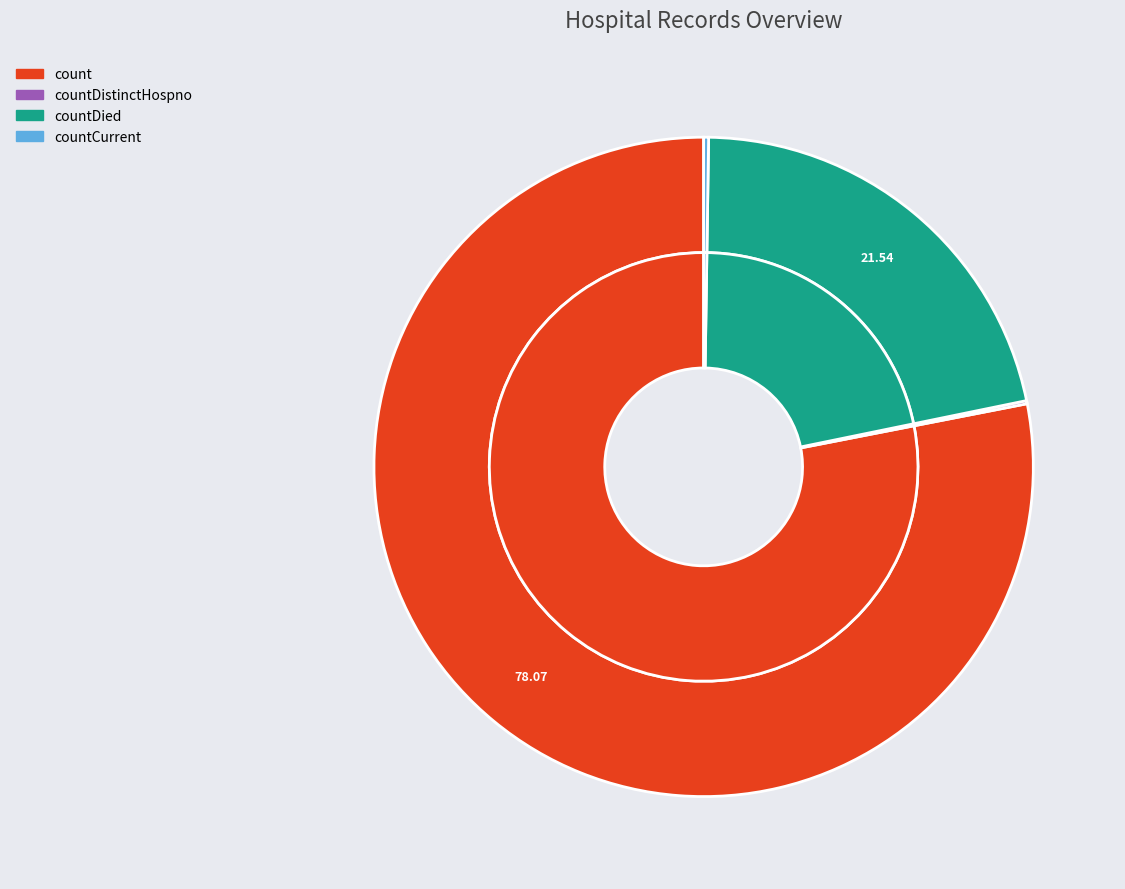

Which slice is the largest?

count